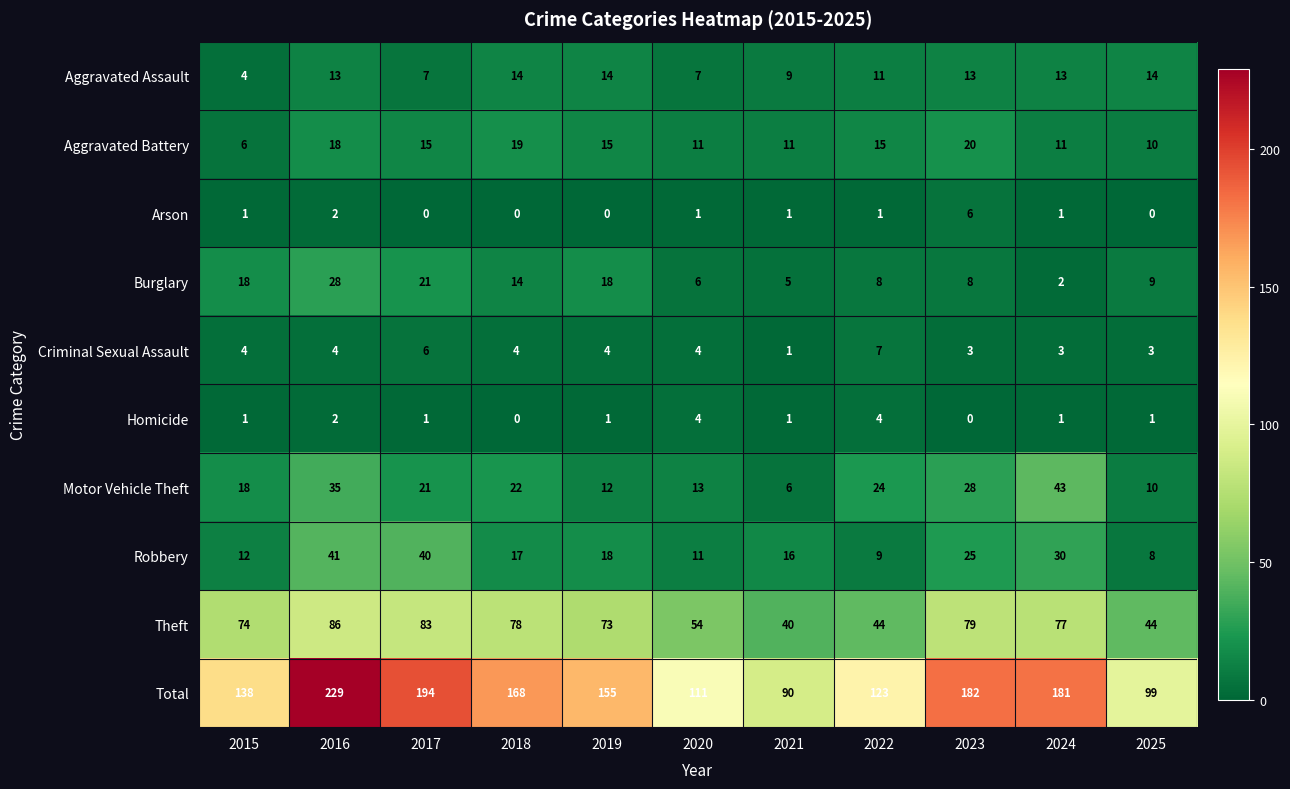

What is the spread (max minus min) of values at 2015?

137